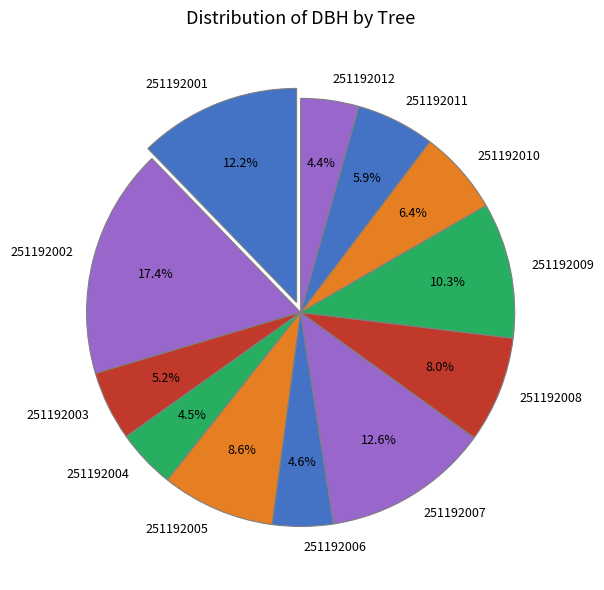

Count the number of slices in the pie.

12